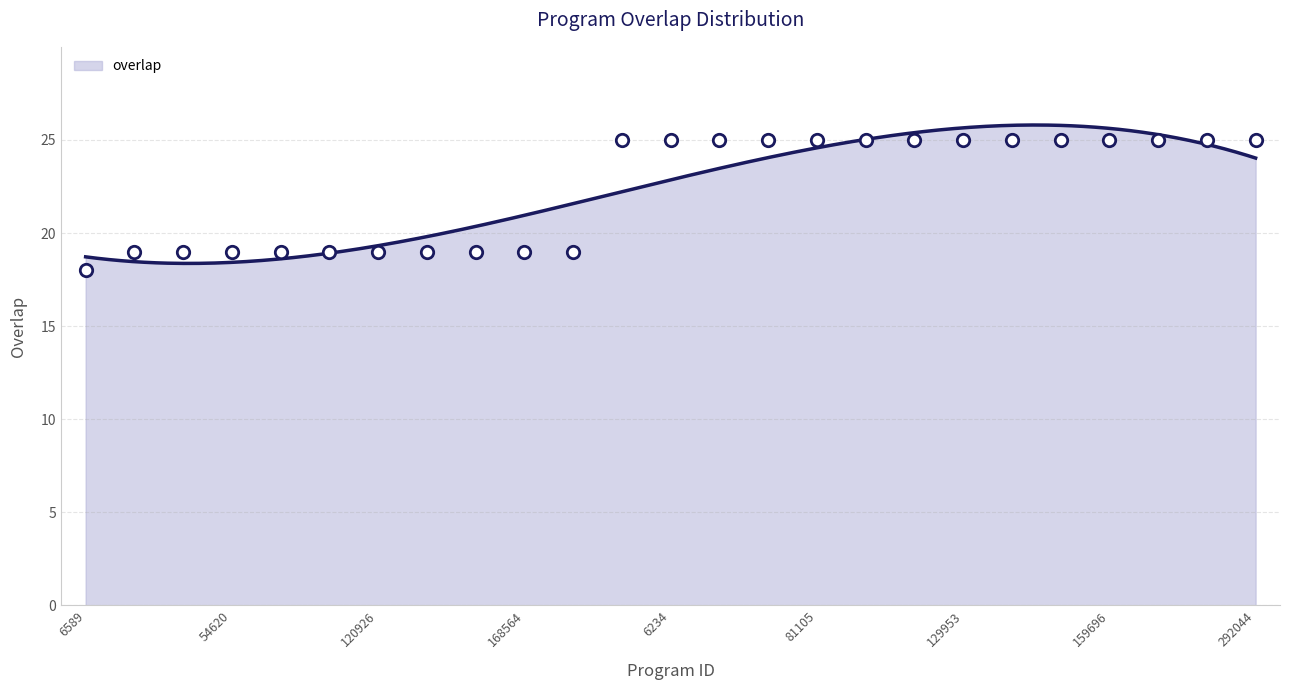

Approximately how many times larger is the value at 81105 compared to 33547?

1.3